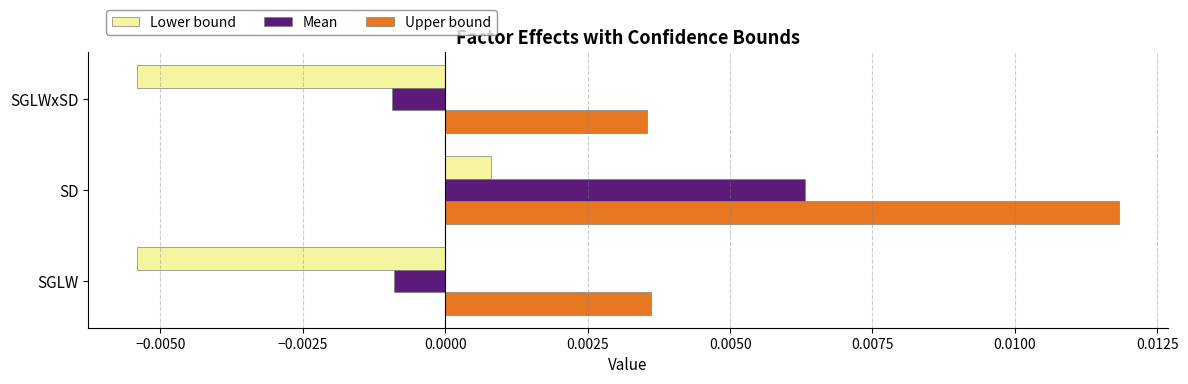

Count the Mean values in the range 0 to 1.

1